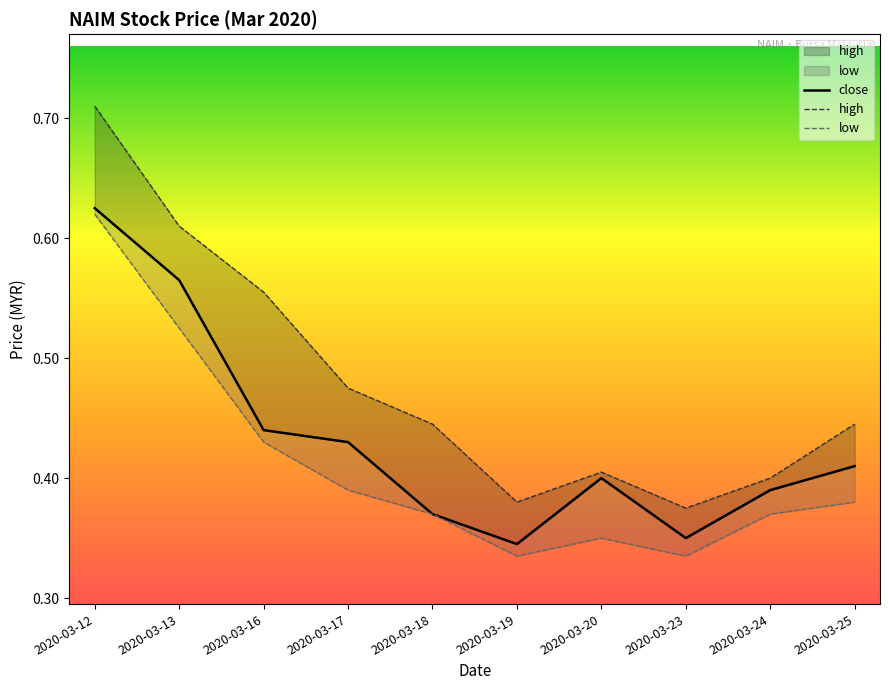

Which series changed the most between 2020-03-17 and 2020-03-20?

high